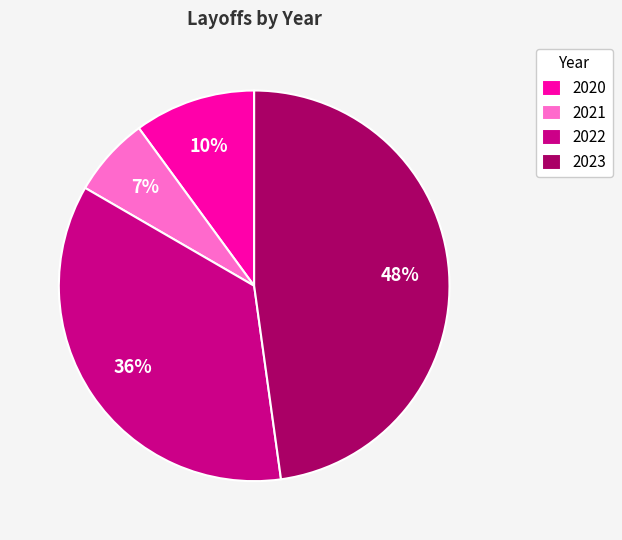

Between 2022 and 2023, which is larger?

2023